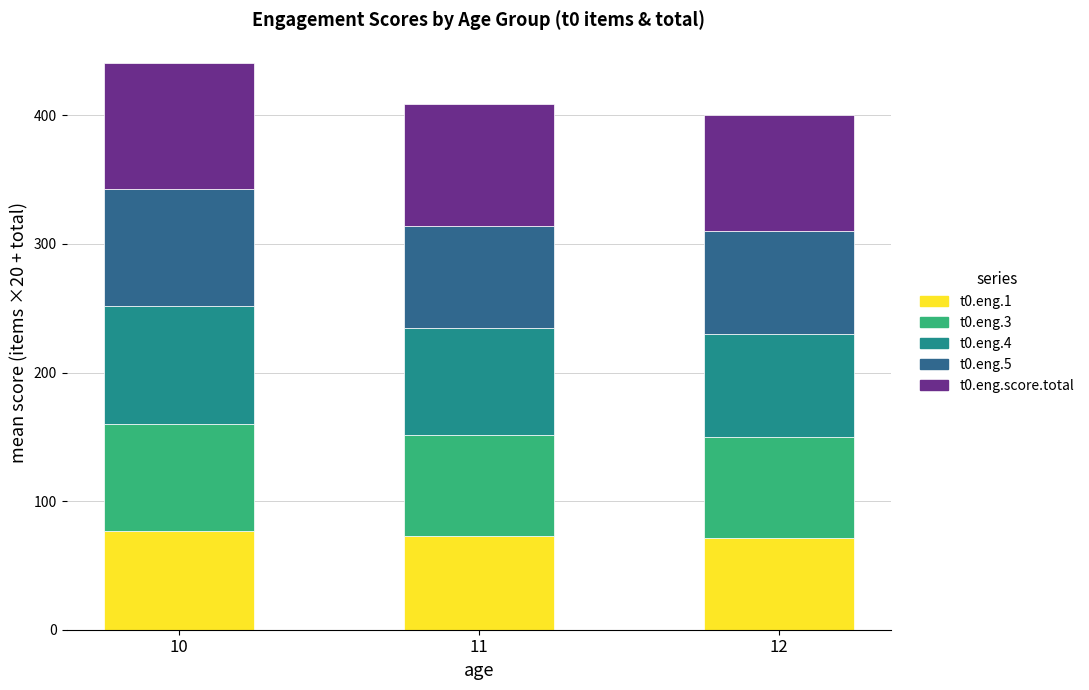

What is the minimum value for t0.eng.1?

71.4